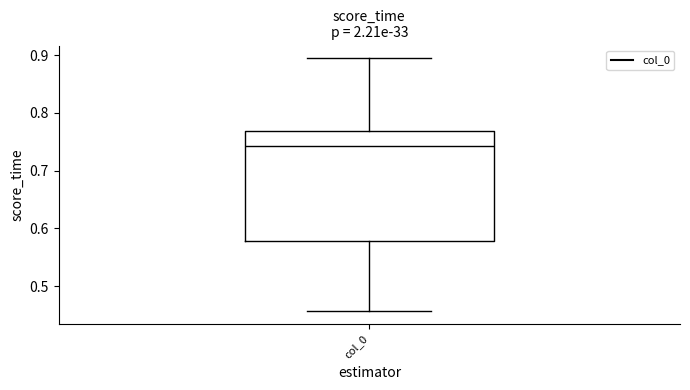

Transcribe this box plot: give where the median line is, the range the box spans, and where the two whiskers end, as read against the y-axis. The values are not printed on the chart, so give them approximately, as read against the axis.

median 0.74, box 0.58 to 0.77, whiskers 0.46 to 0.89